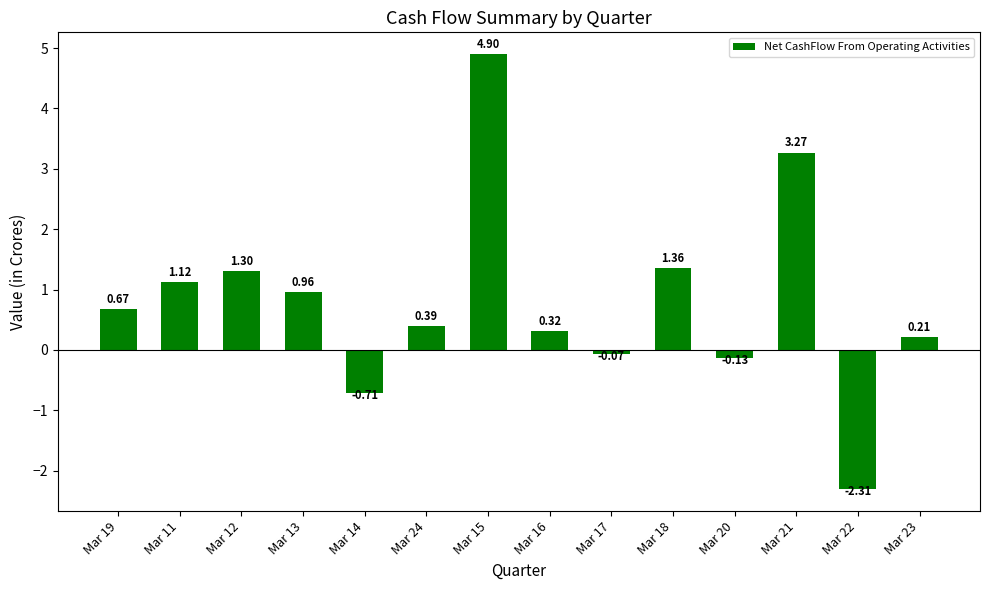

What is the difference between the maximum and second lowest values?

5.6